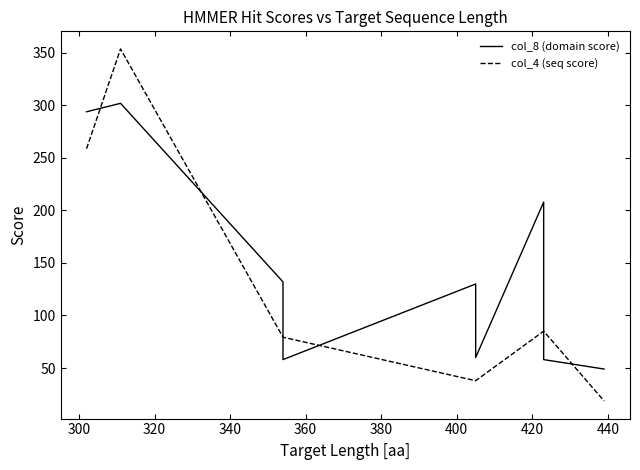

Reading right to left, transcribe all the data shown in this chart.

col_8 (domain score): 49.0	58.0	208.0	60.0	130.0	58.0	132.0	302.0	294.0
col_4 (seq score): 18.6	85.1	85.1	37.9	37.9	79.3	79.3	353.8	258.8